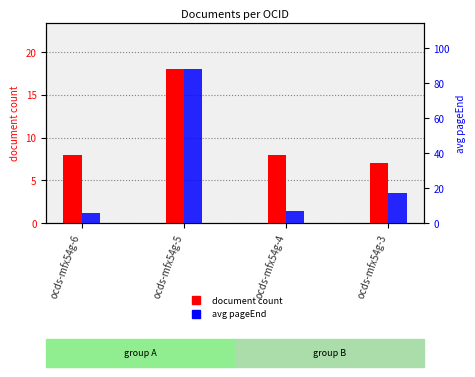

Reading left to right, list all the values displayed in this chart.

document count: ocds-mfx54g-6=8	ocds-mfx54g-5=18	ocds-mfx54g-4=8	ocds-mfx54g-3=7
avg pageEnd: ocds-mfx54g-6=6	ocds-mfx54g-5=88	ocds-mfx54g-4=7	ocds-mfx54g-3=17